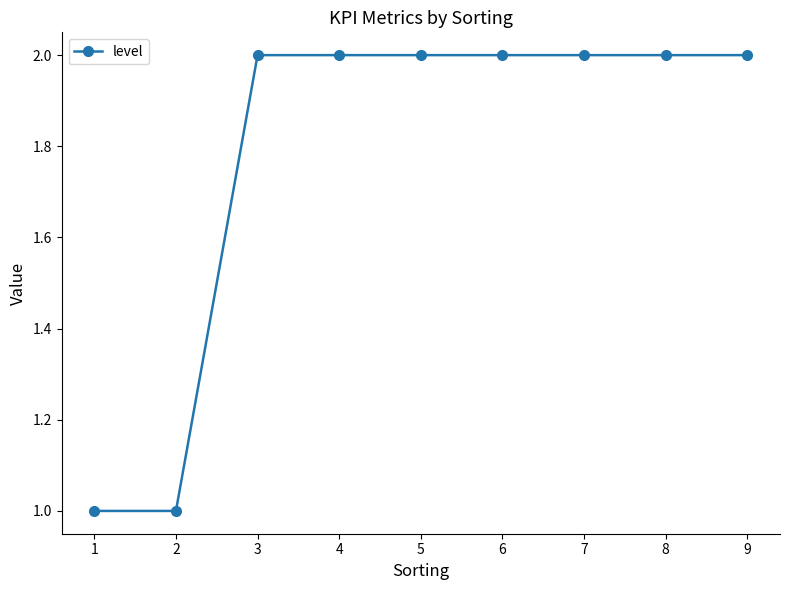

What is the value of the 4th point from the left?

2